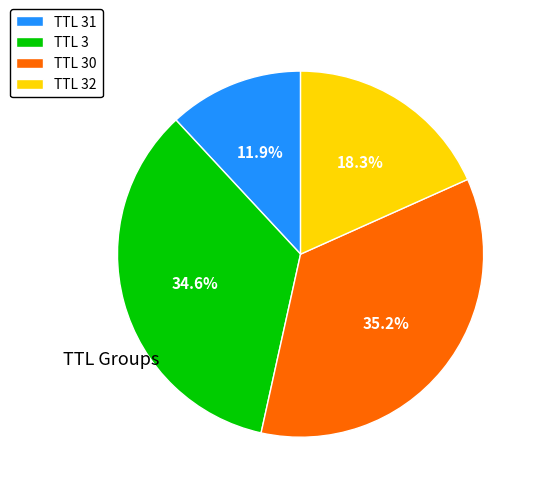

How many slices are in this pie chart?

4